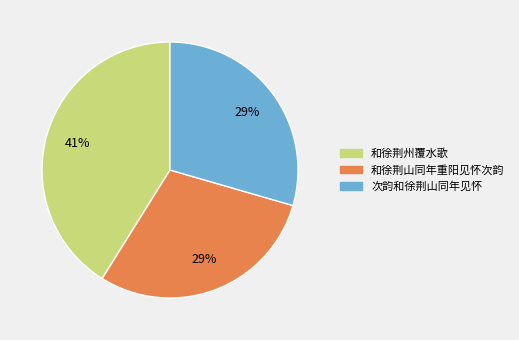

Count the number of slices in the pie.

3